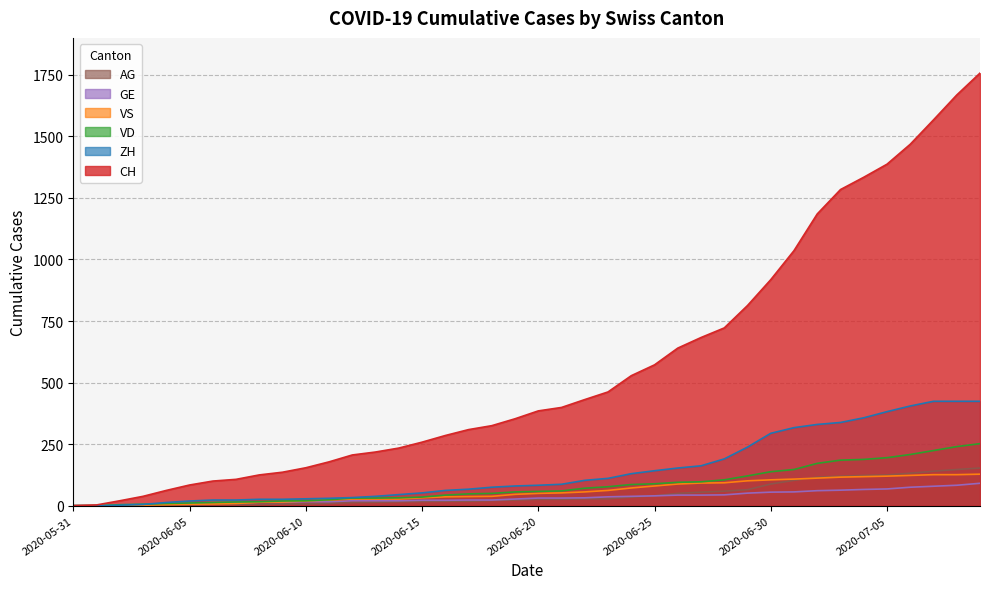

Is the value of CH at 2020-06-27 greater than the value of AG at 2020-07-01?

Yes